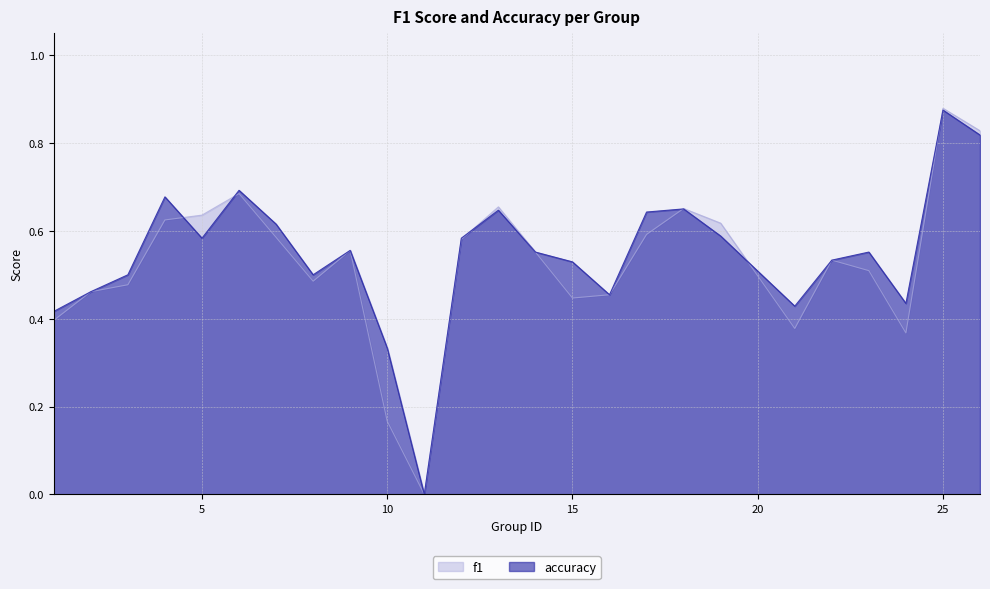

What is the highest value of the accuracy series?

0.9